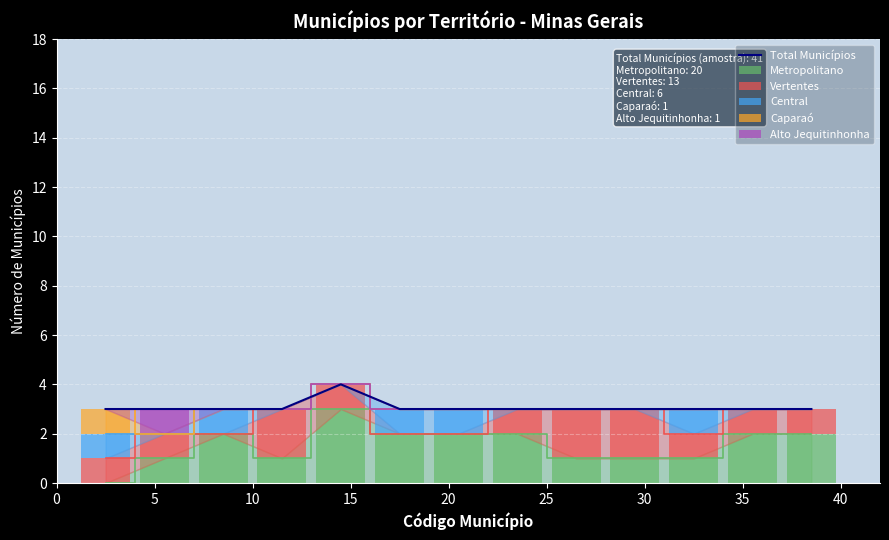

How many positive values does the Vertentes series have?

10